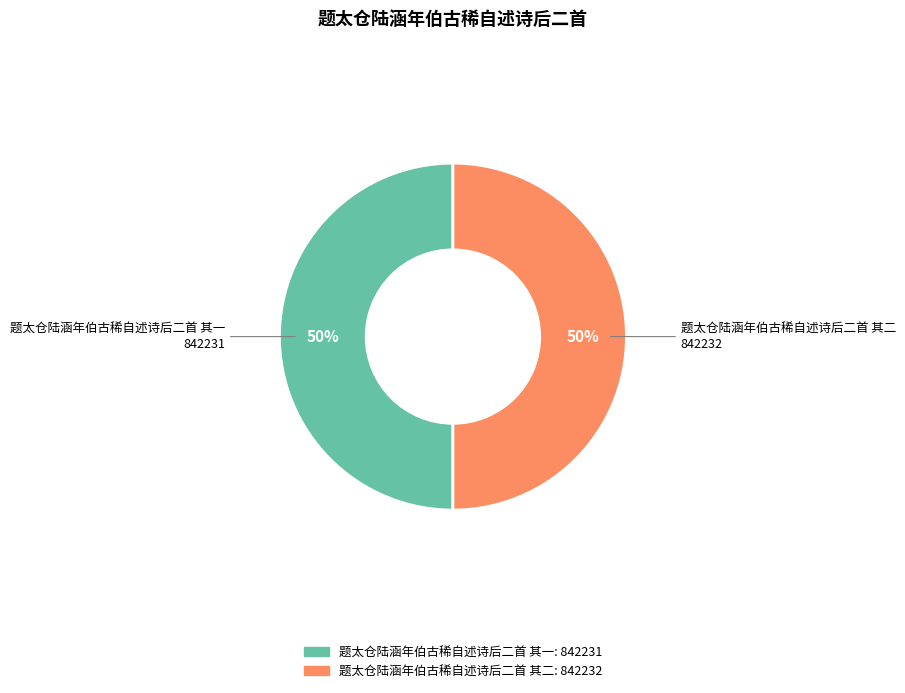

How many slices are in this pie chart?

2